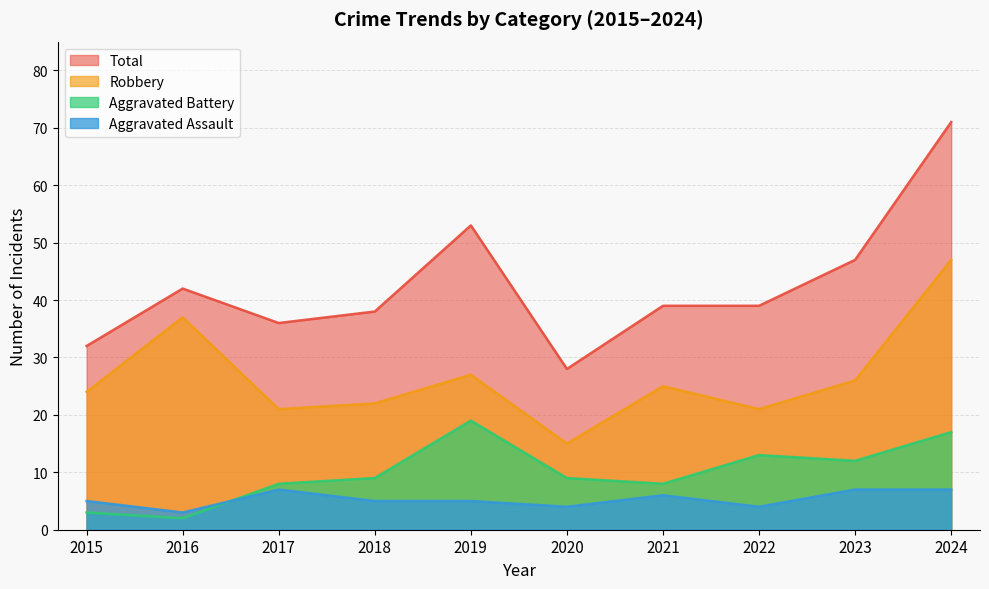

Which series changed the most between 2021 and 2024?

Total